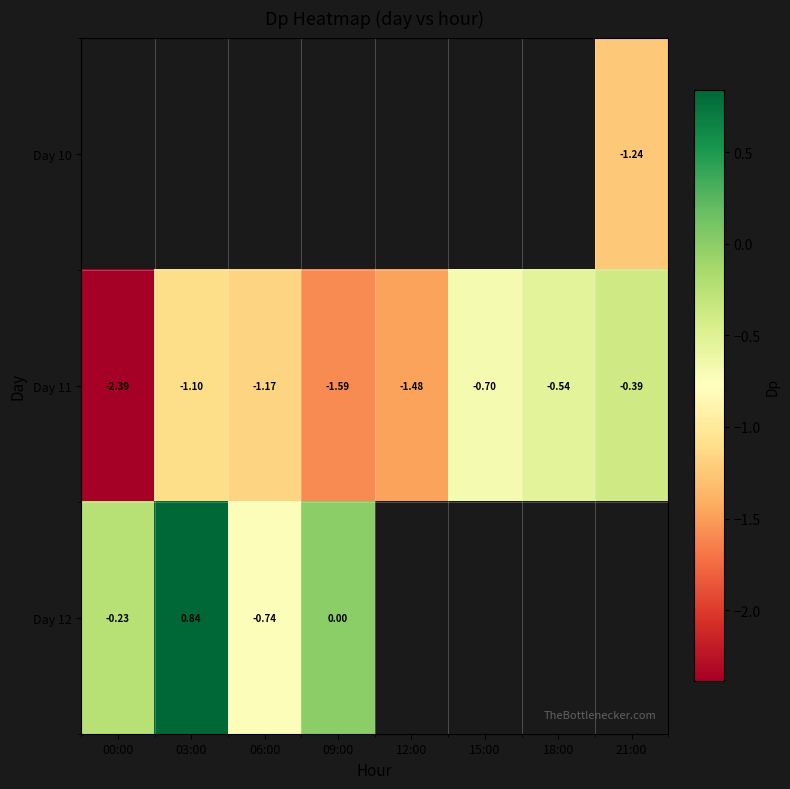

At which category does the chart reach its minimum across all series?

00:00